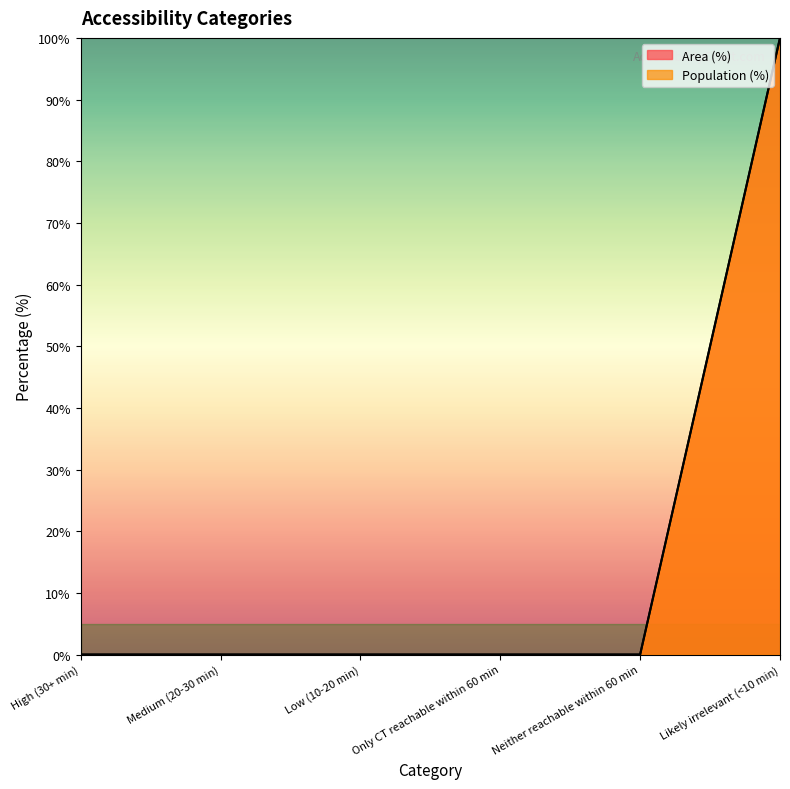

List the labels in order of Area (%) value, smallest first.

High (30+ min), Medium (20-30 min), Low (10-20 min), Only CT reachable within 60 min, Neither reachable within 60 min, Likely irrelevant (<10 min)